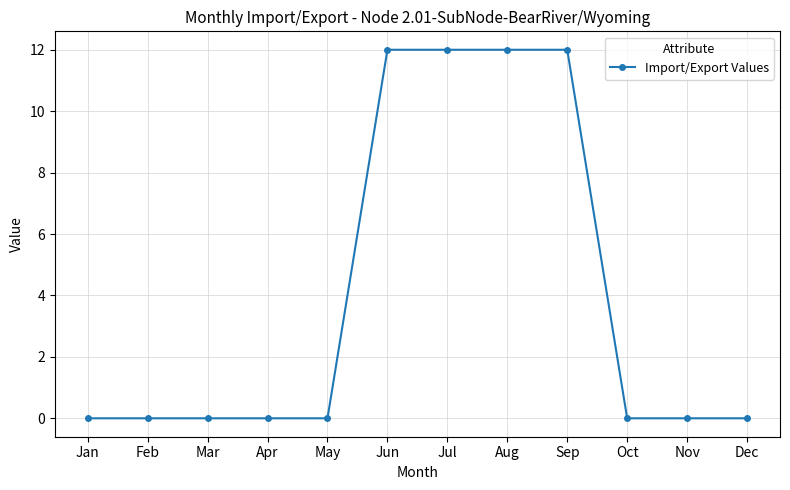

What is the sum of all values?

48